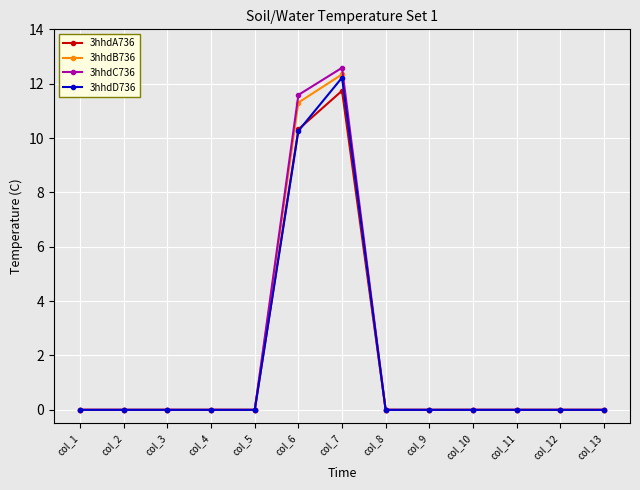

What is the total value across all series at col_6?

43.5